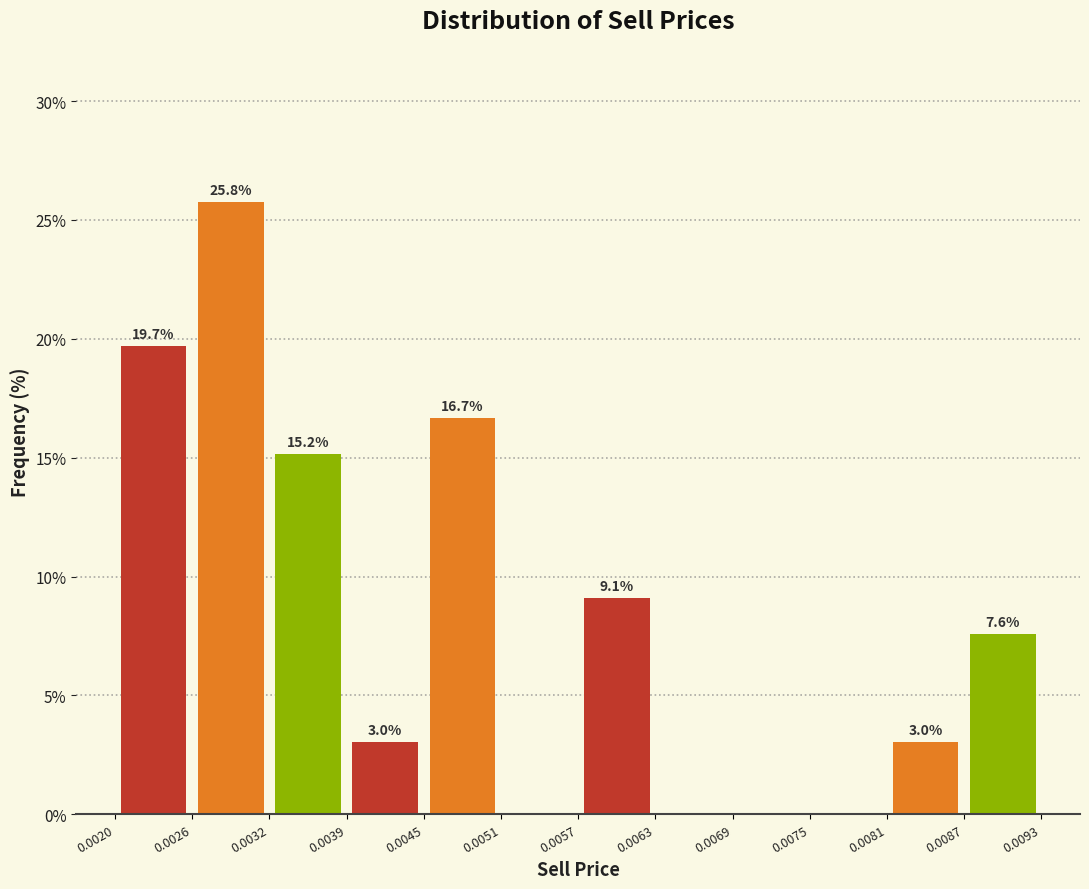

Over which range of the x-axis is the bar tallest?

0.0026 to 0.0032